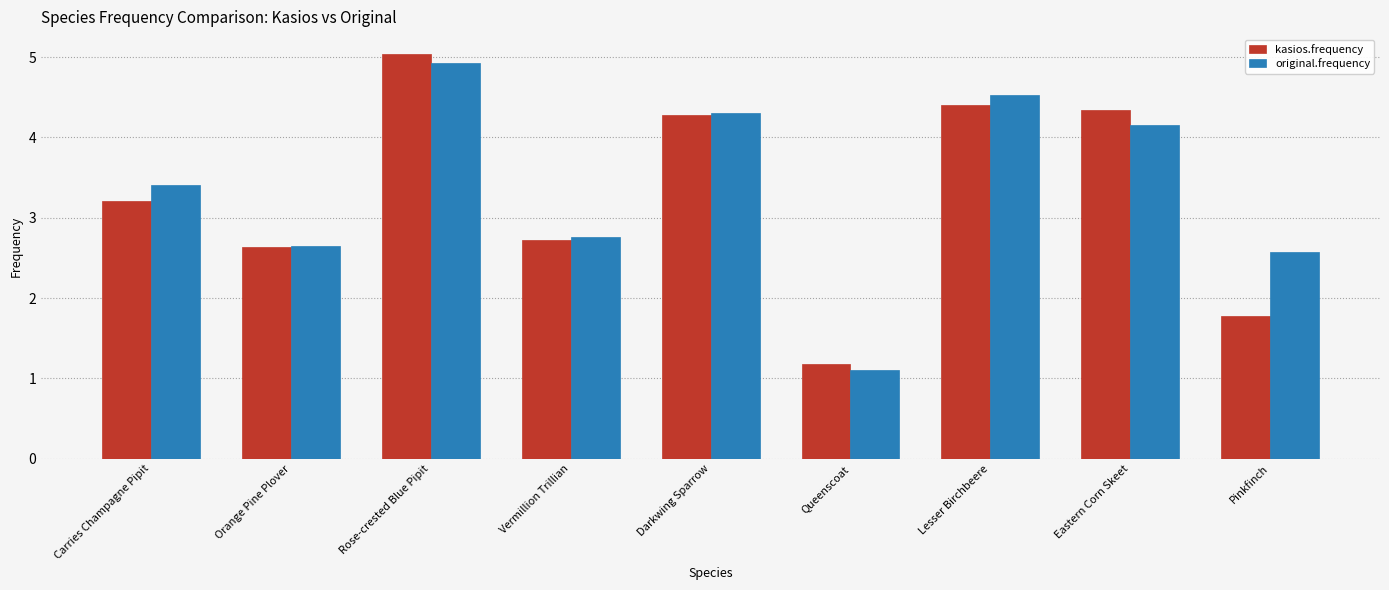

How many groups of bars are there?

9